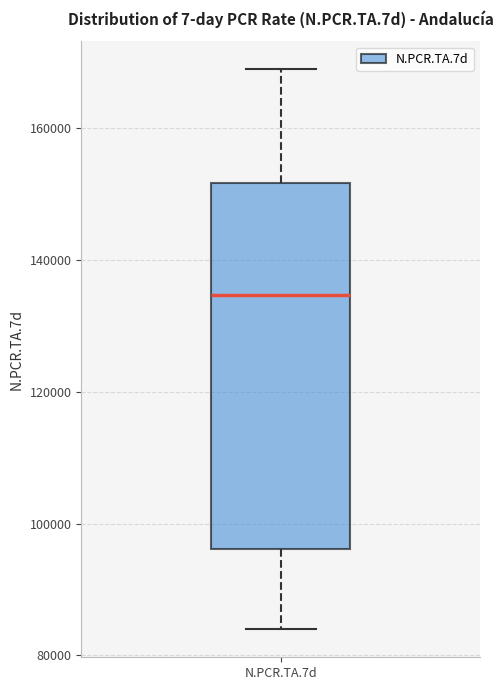

Read this box plot against the y-axis: the position of the median line, the range covered by the box, and the ends of both whiskers. The values are not printed on the chart, so give them approximately, as read against the axis.

median 134000, box 96000 to 152000, whiskers 84000 to 168000